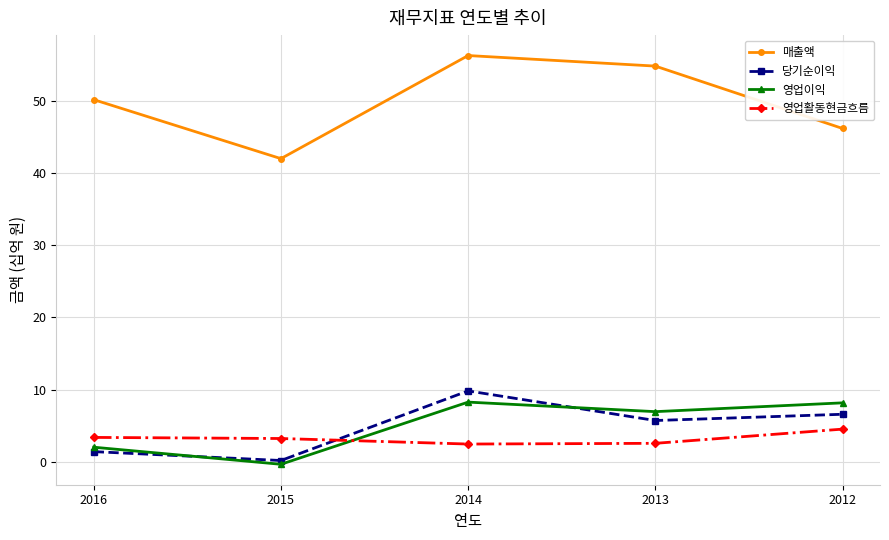

What is the total value across all series at 2012?

65.4